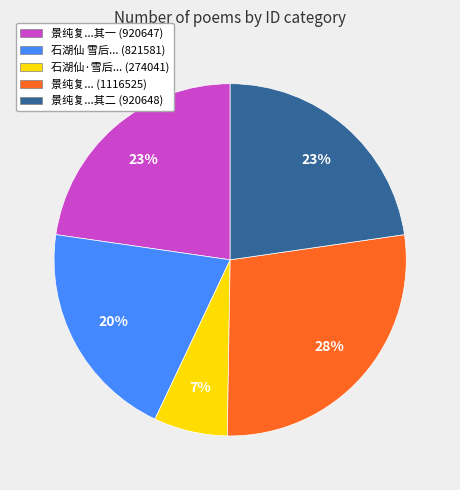

To the nearest percent, what is the average slice percentage?

20%